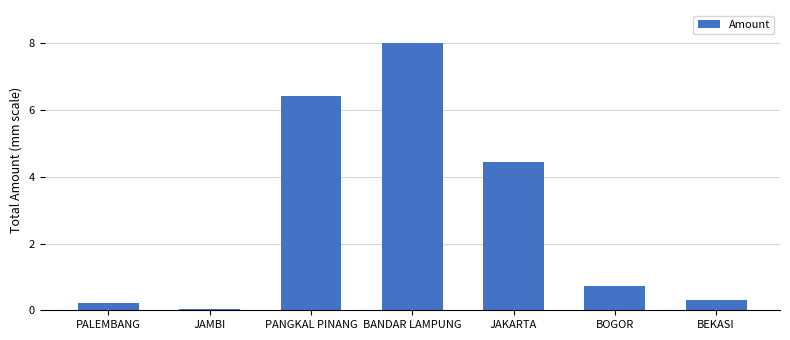

Between BOGOR and BEKASI, which is larger?

BOGOR